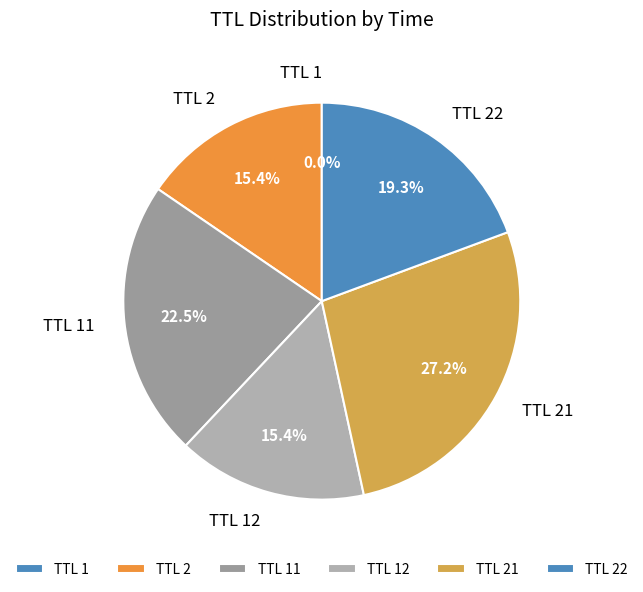

Which category has the biggest portion of the pie?

TTL 21